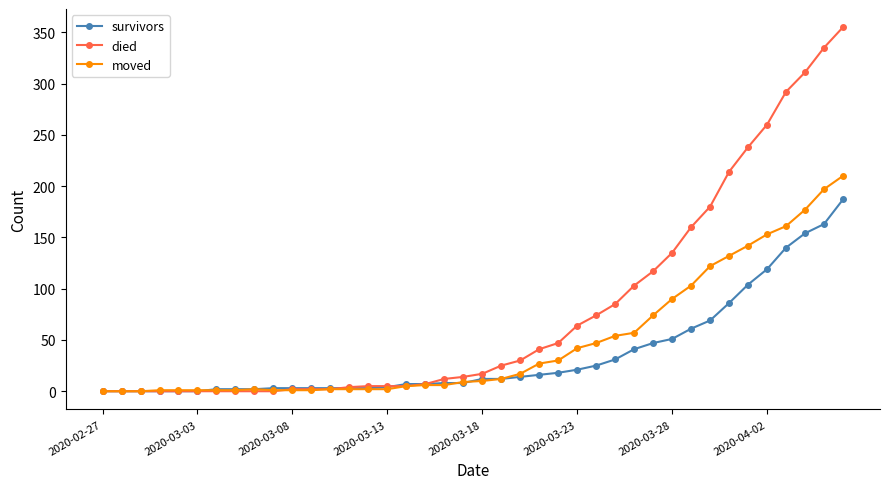

List the series in order of their peak value, lowest first.

survivors, moved, died